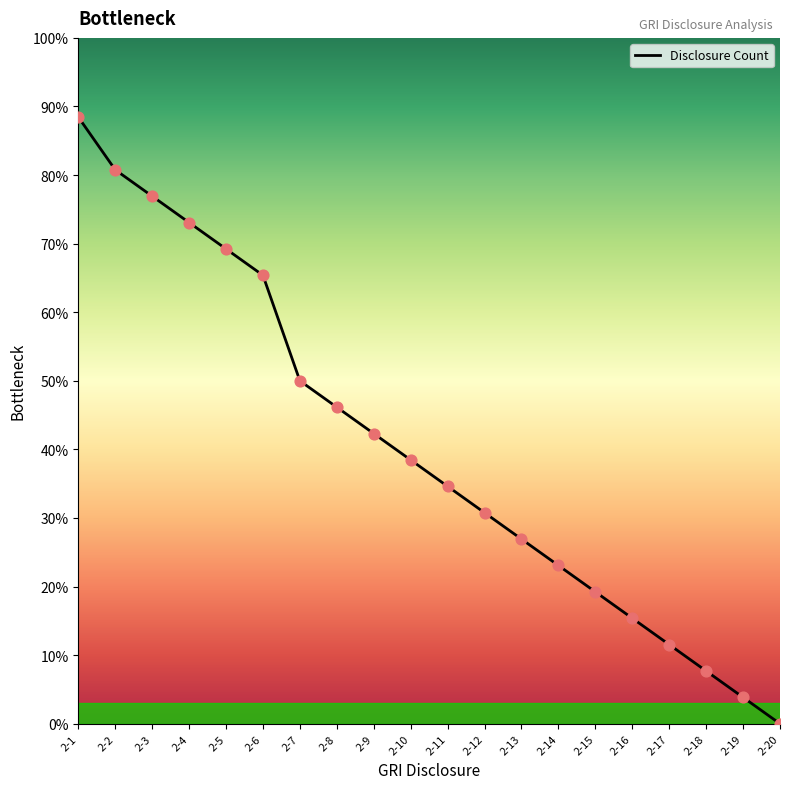

What is the change in value from 2-5 to 2-11?

-34.6